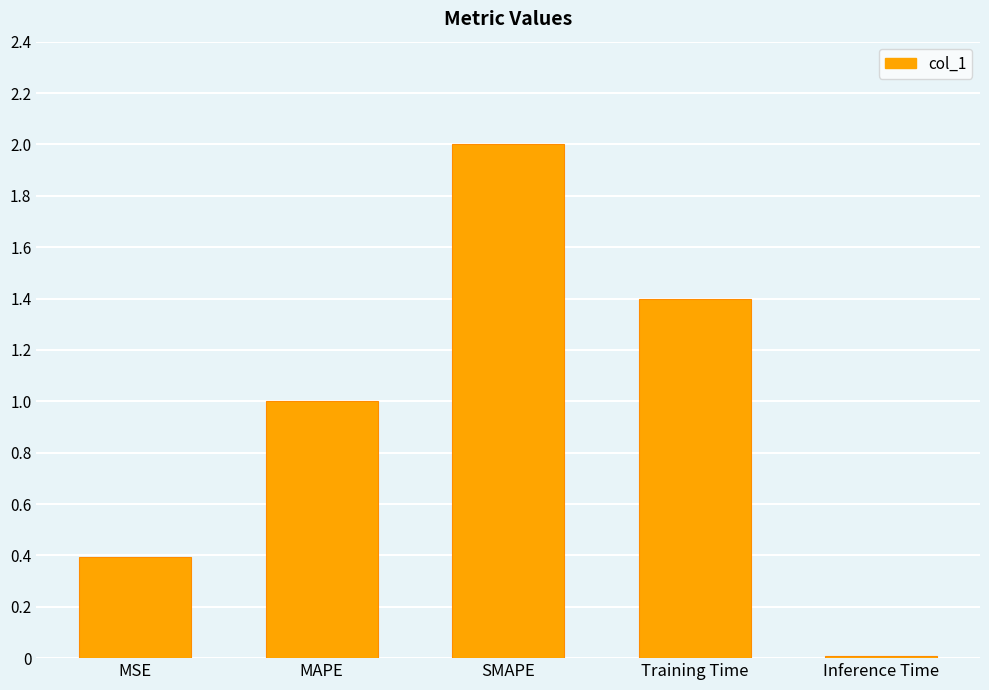

Rank the categories by value from lowest to highest.

Inference Time, MSE, MAPE, Training Time, SMAPE